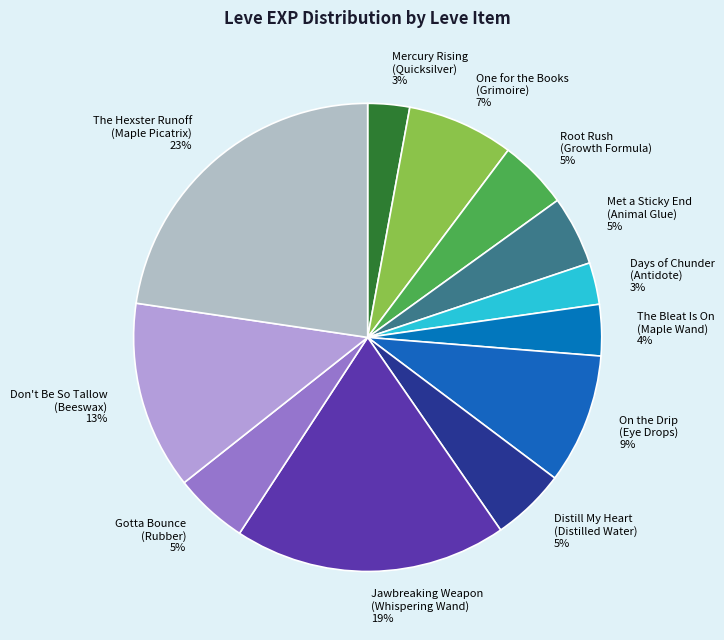

Is there a majority slice in this chart?

No